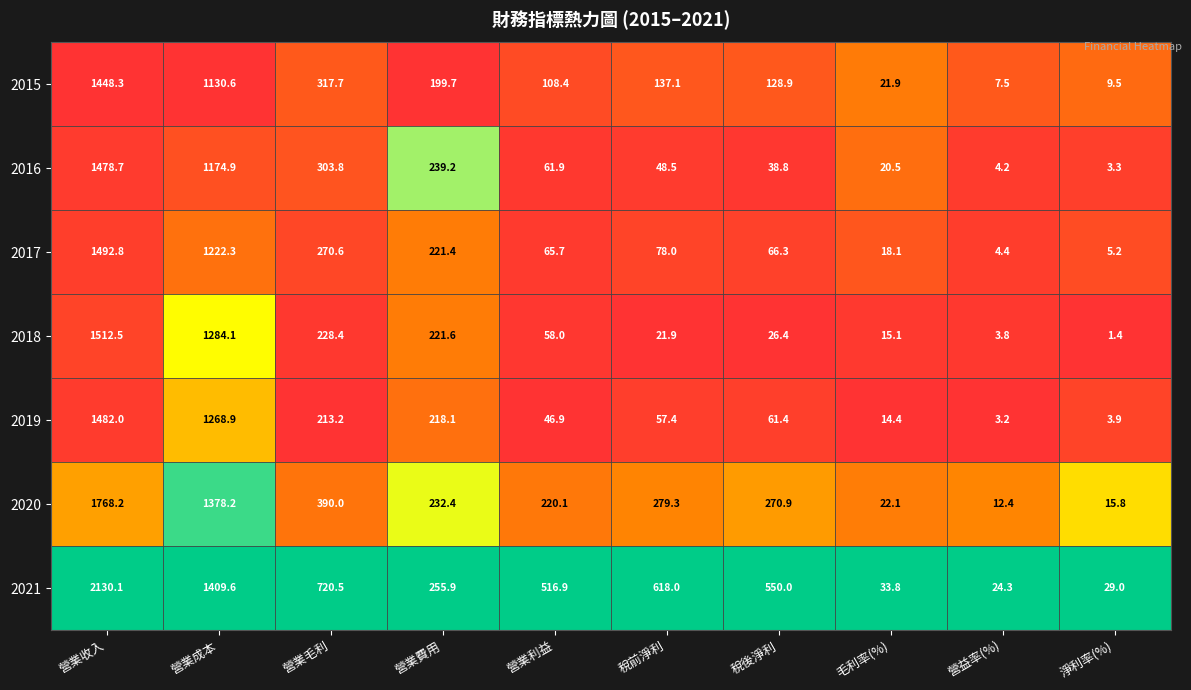

What is the spread (max minus min) of values at 稅前淨利?

596.1